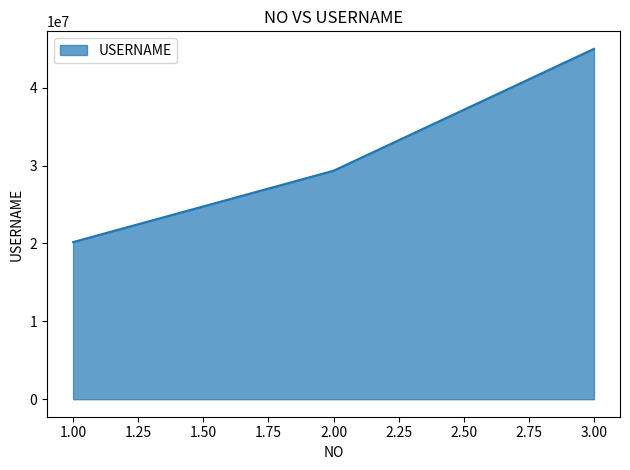

How many distinct data groups are displayed?

1